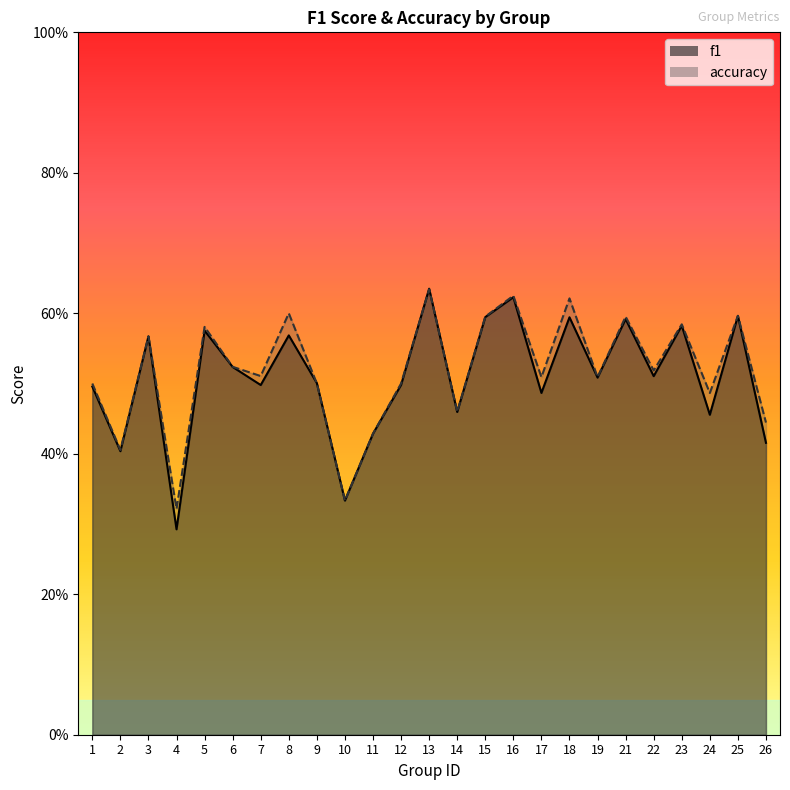

At which label does accuracy reach its peak?

13